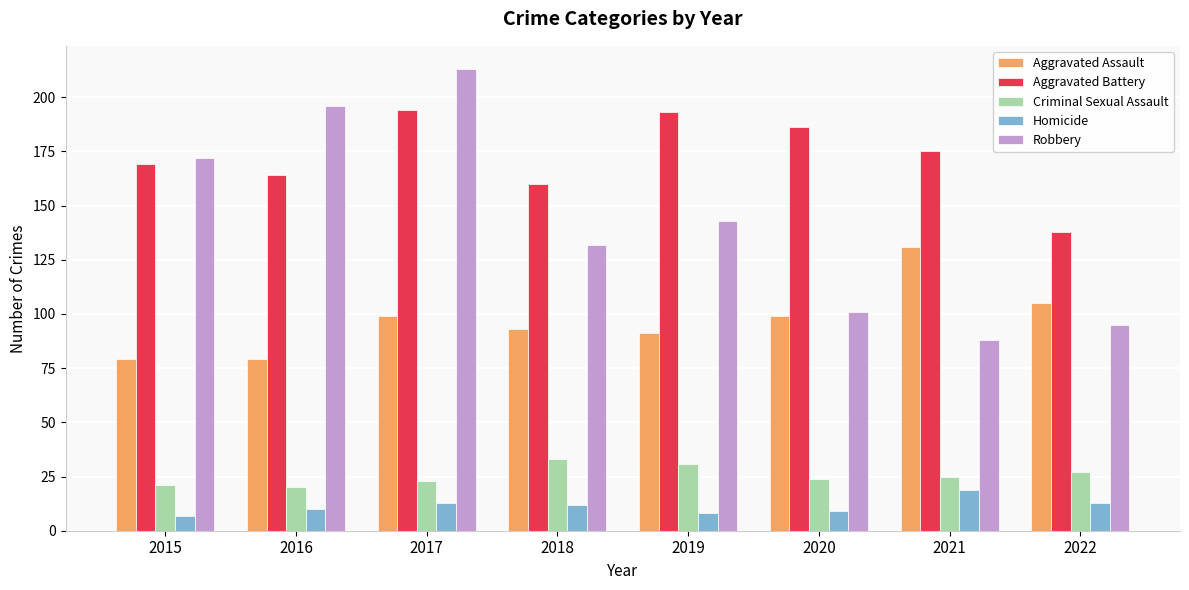

How many categories are shown in the chart?

8